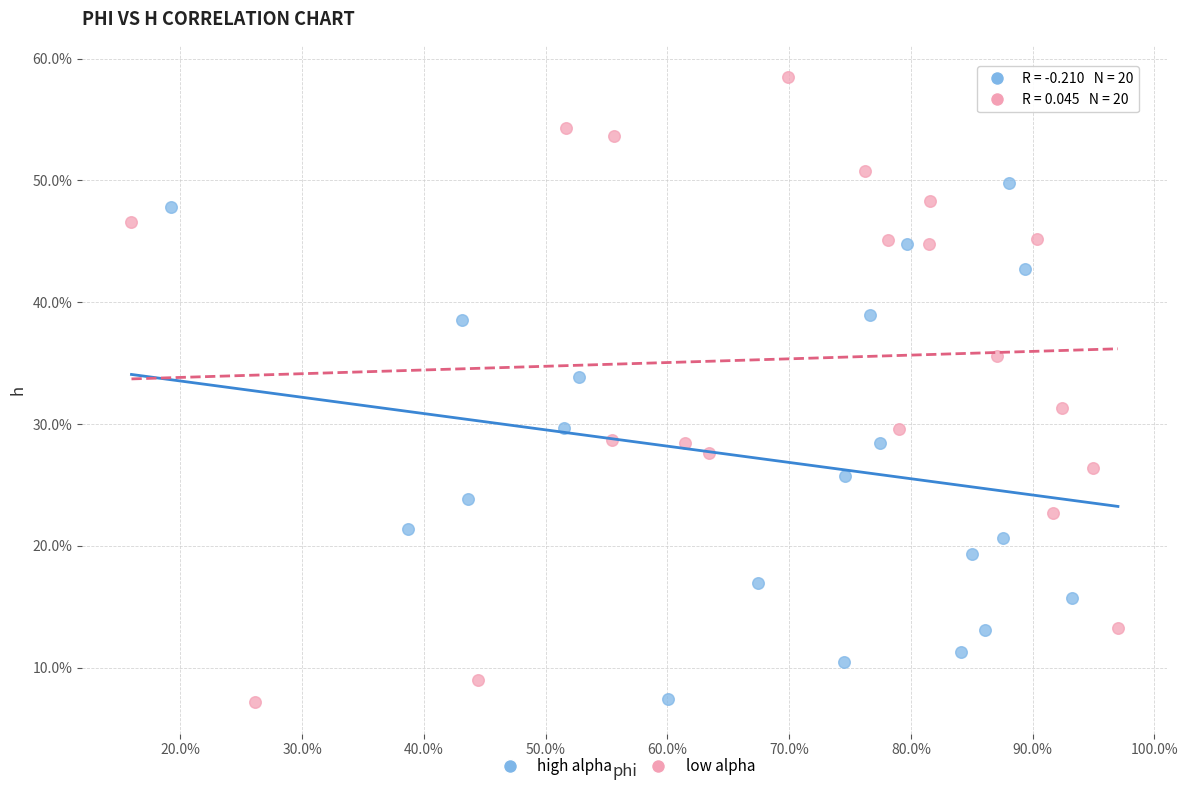

Which series has the widest spread of Y values?

low alpha